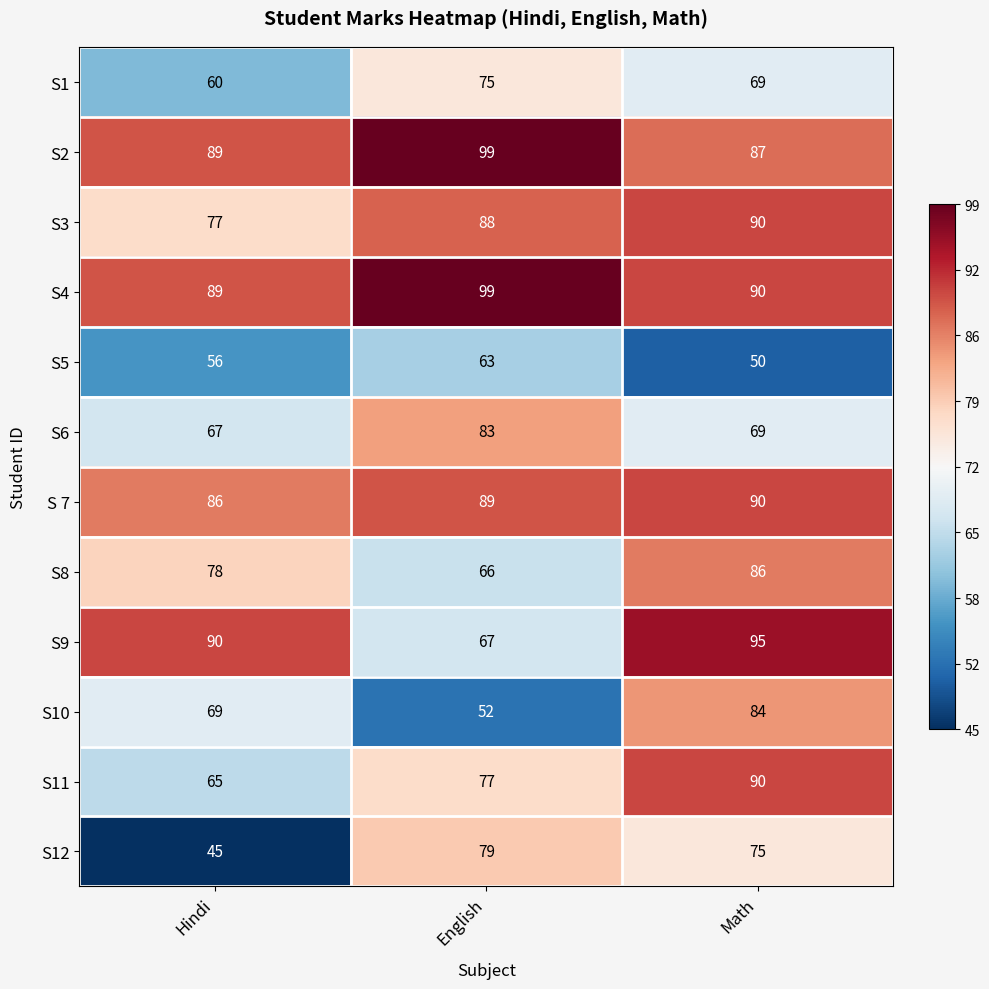

At which label does S5 reach its minimum?

Math